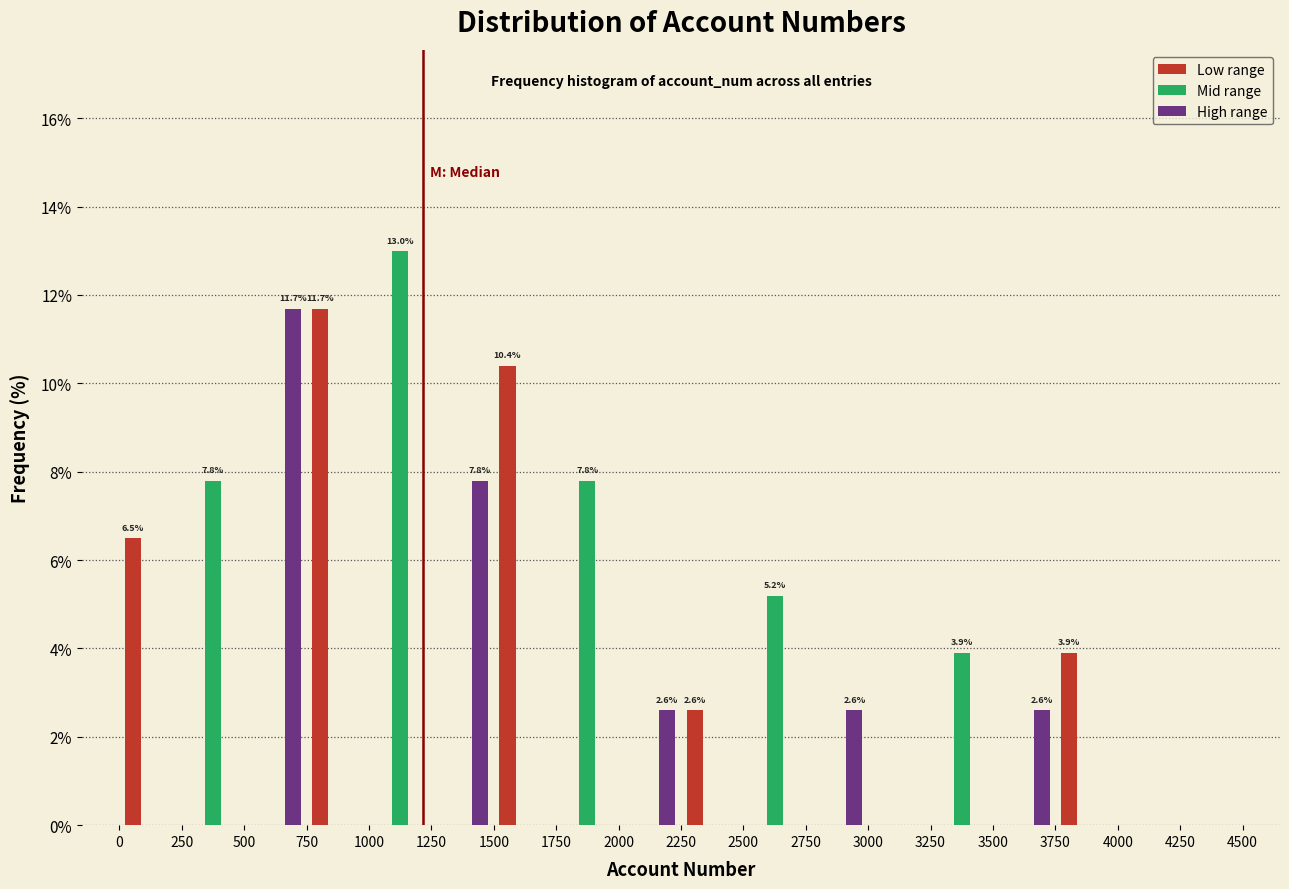

In the High range series, which range on the x-axis has the tallest bar?

500 to 750